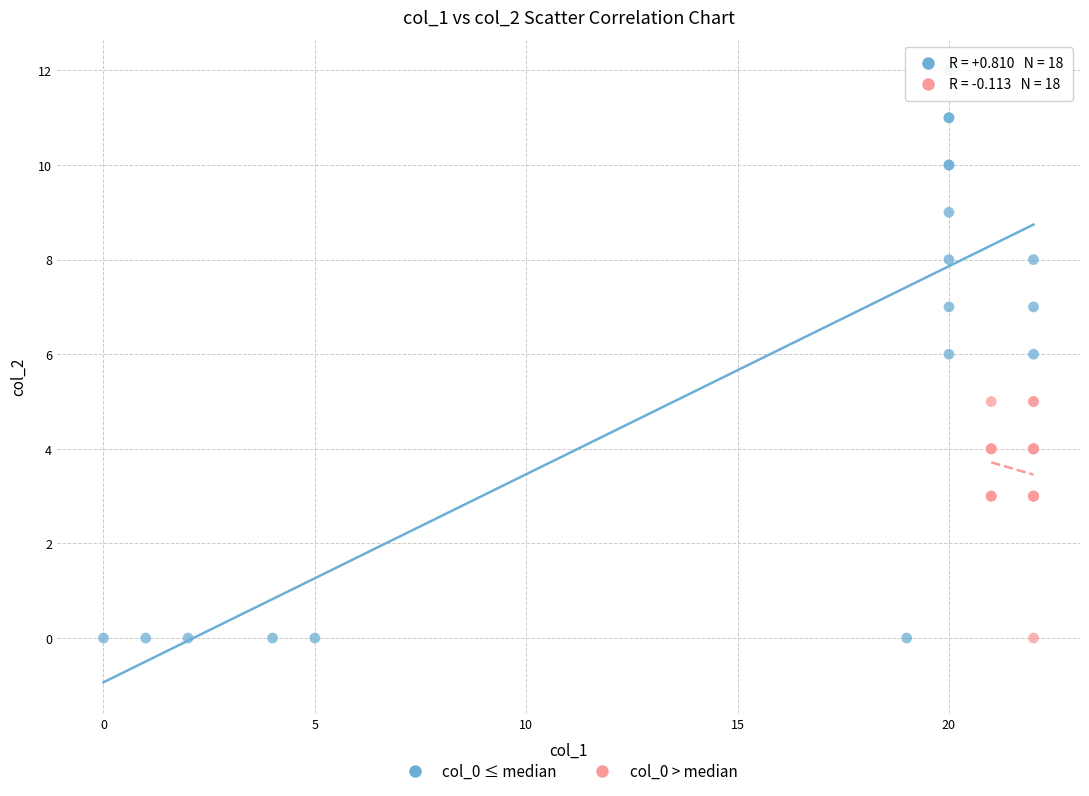

Which series reaches the maximum Y coordinate?

col_0 ≤ median